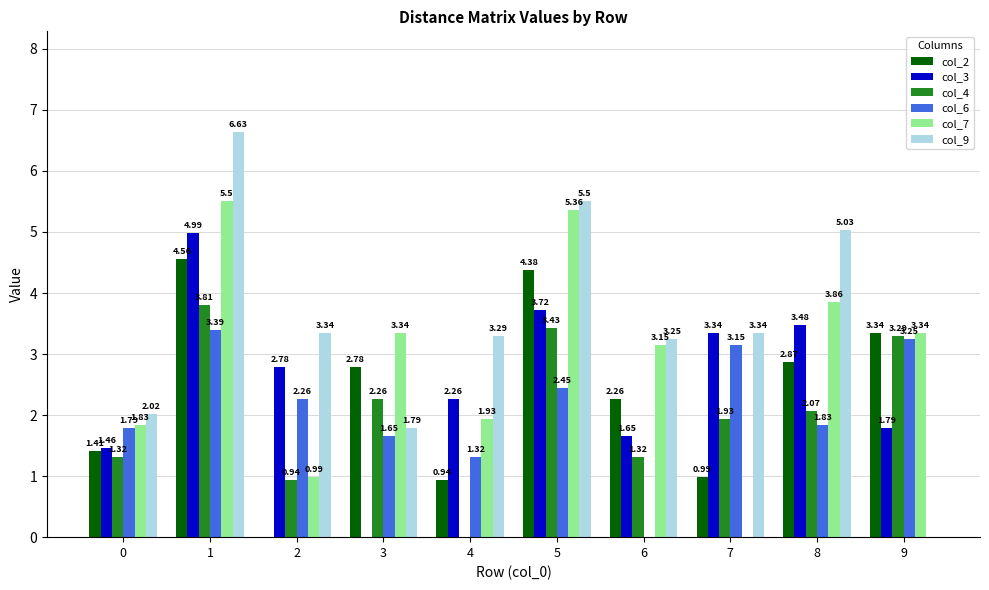

Does the chart contain stacked bars?

No